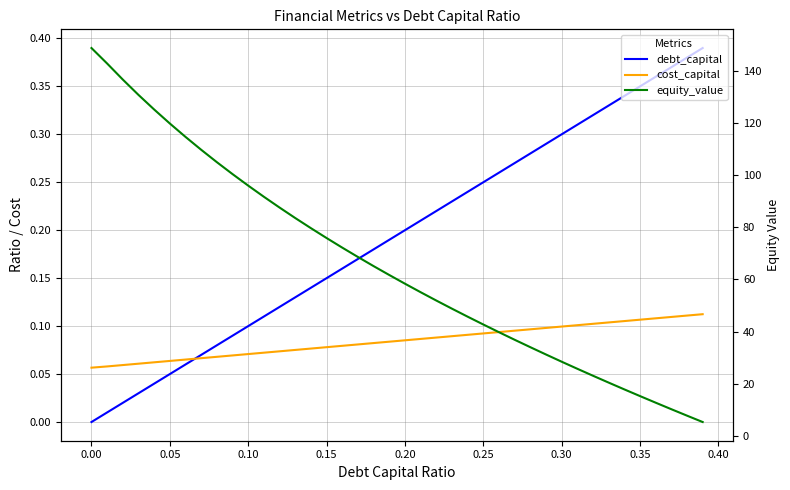

Does the chart display data point markers on the line(s)?

No